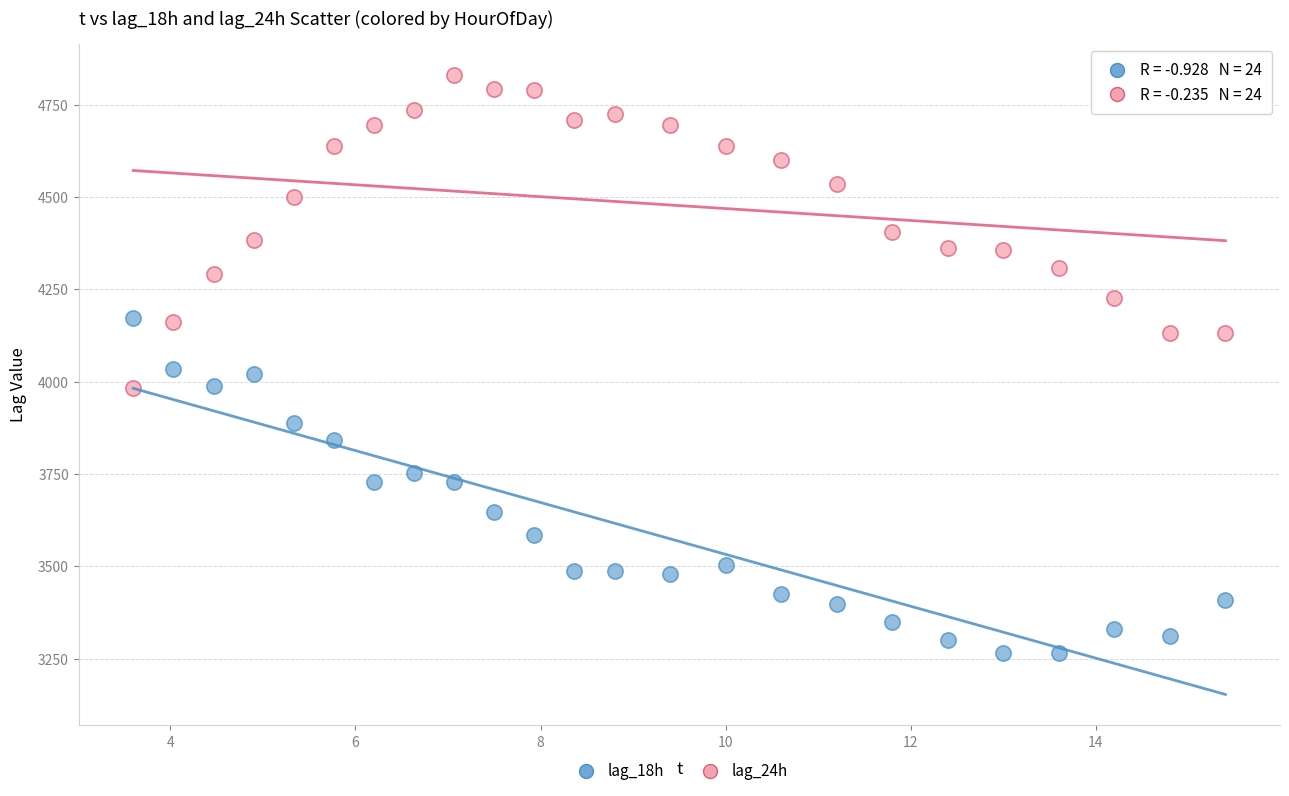

What are all the series names shown in the legend?

lag_18h, lag_24h